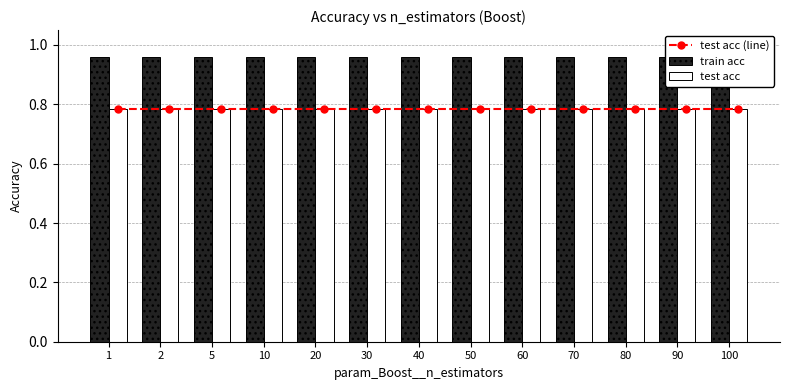

What is the maximum value for test acc (line)?

0.8